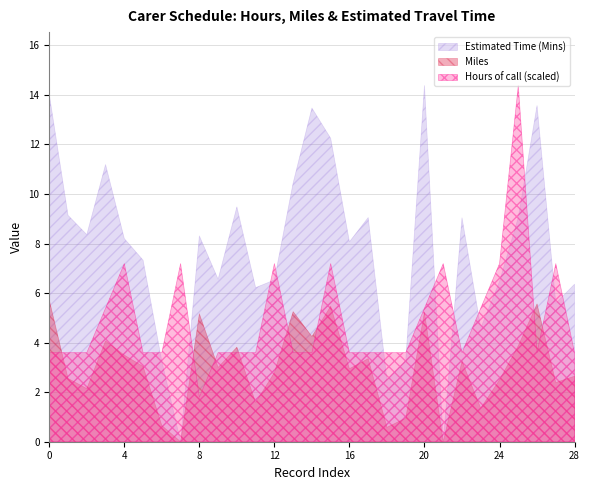

Is the value of Miles at 11 greater than the value of Estimated Time (Mins) at 22?

No